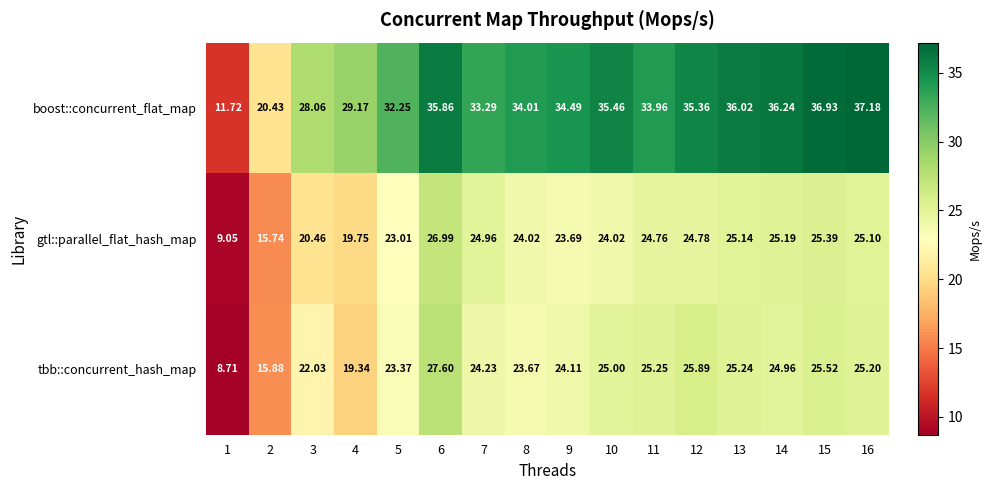

At 16, list the series in order from smallest to largest.

gtl::parallel_flat_hash_map, tbb::concurrent_hash_map, boost::concurrent_flat_map